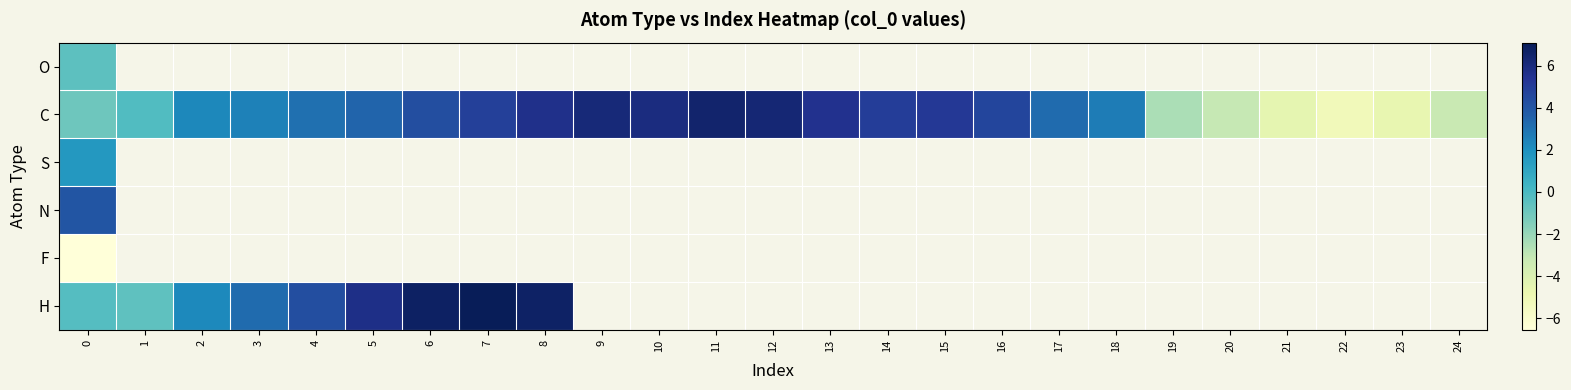

What is the greatest value displayed?

7.1